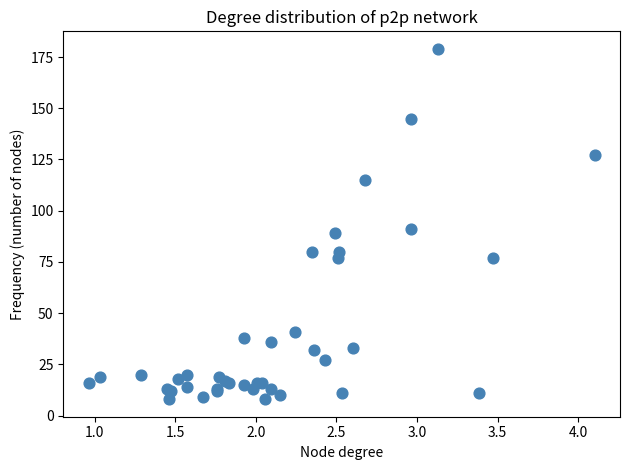

What Y value in the scatter plot is closest to 93?

91